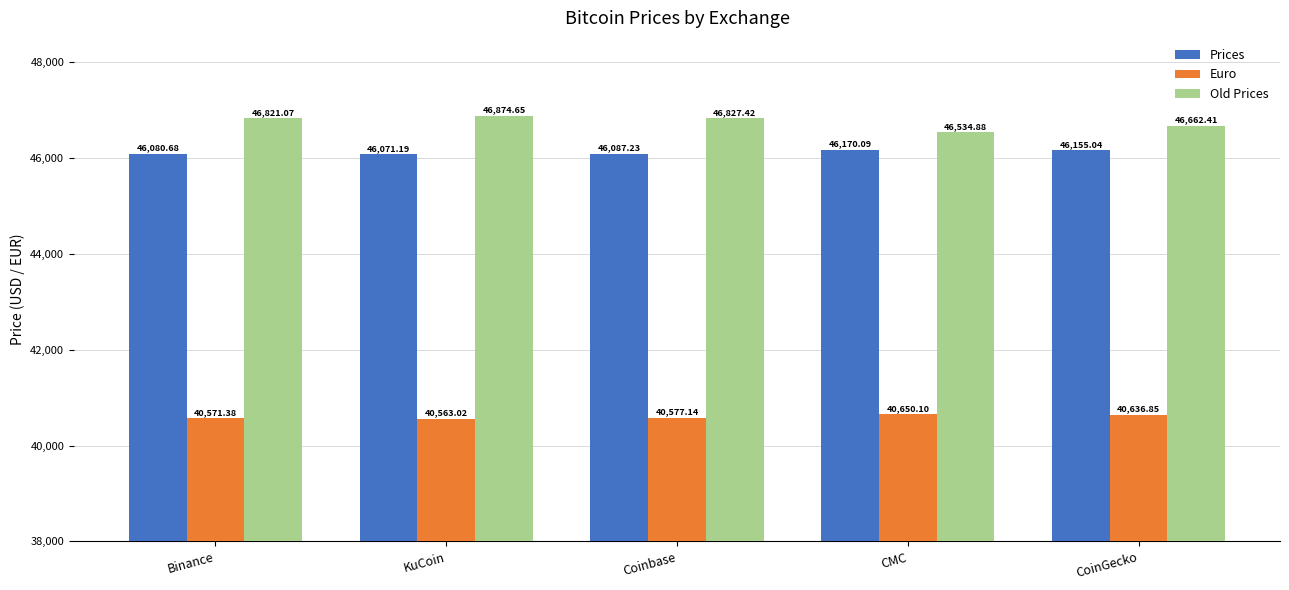

Between Binance and CMC, which series saw the biggest shift?

Old Prices